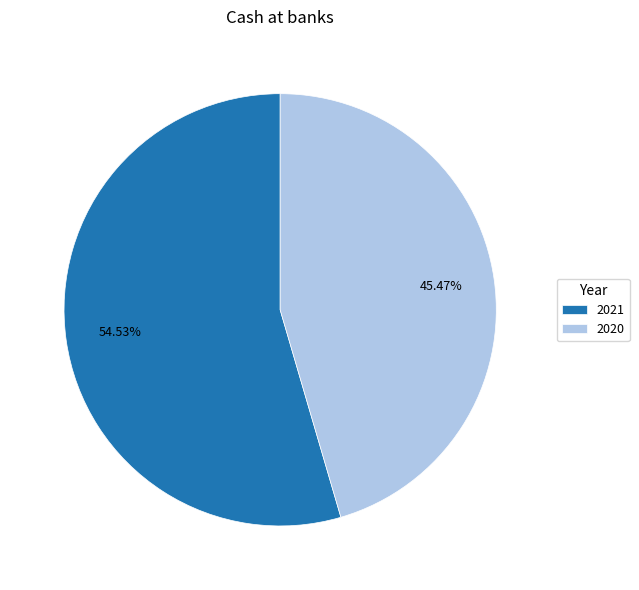

Which slice is the smallest?

2020